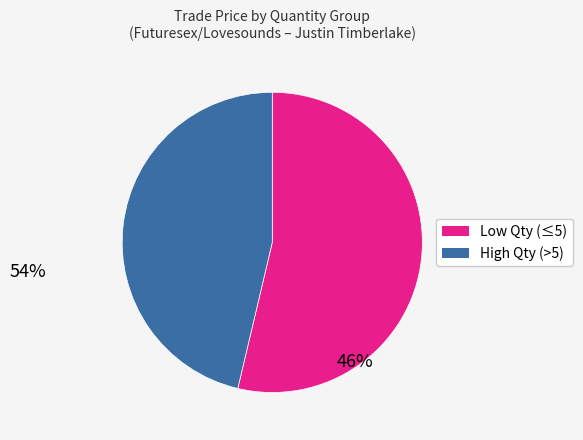

Does any single category account for the majority?

Yes